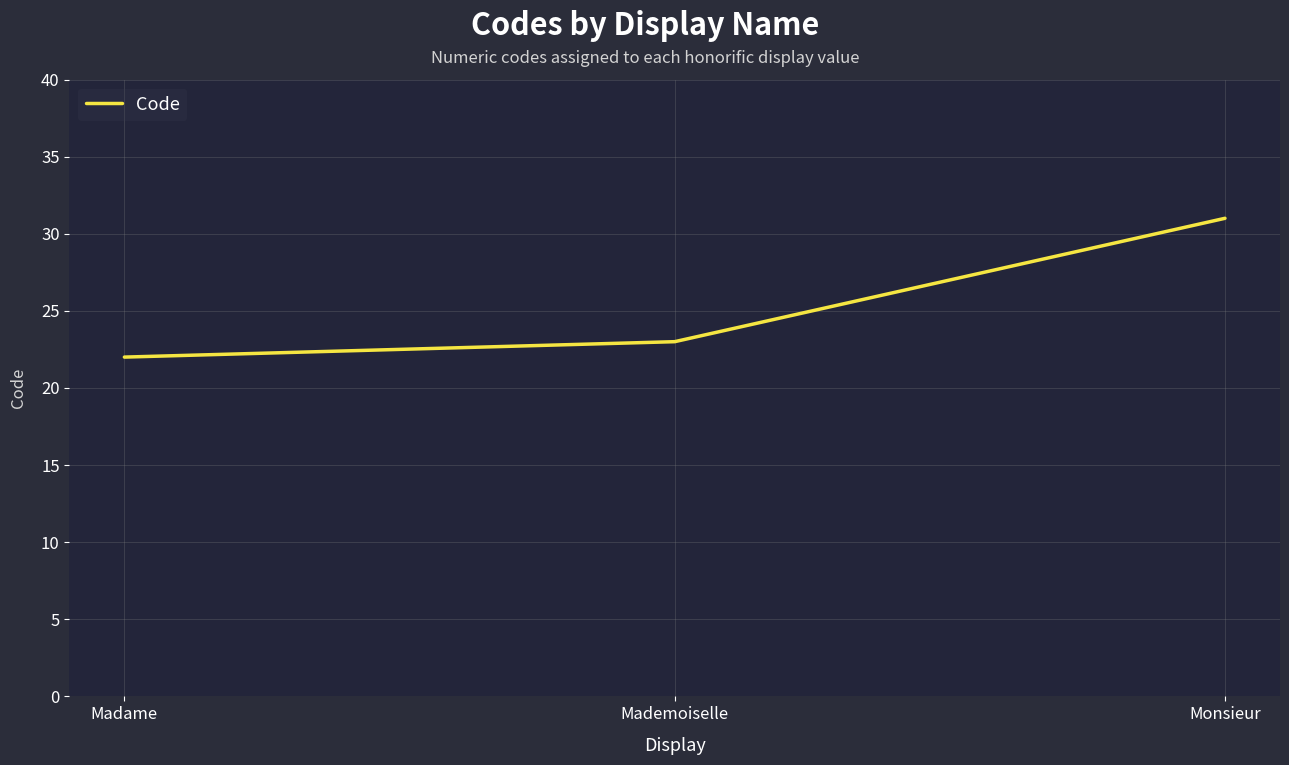

What is the difference between the maximum and minimum values?

9